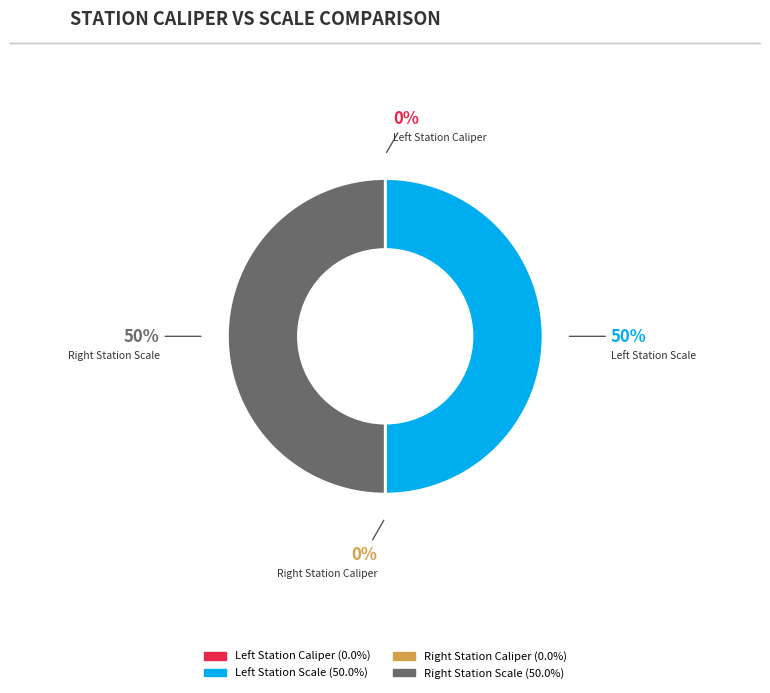

To the nearest percent, what is the average slice percentage?

25%